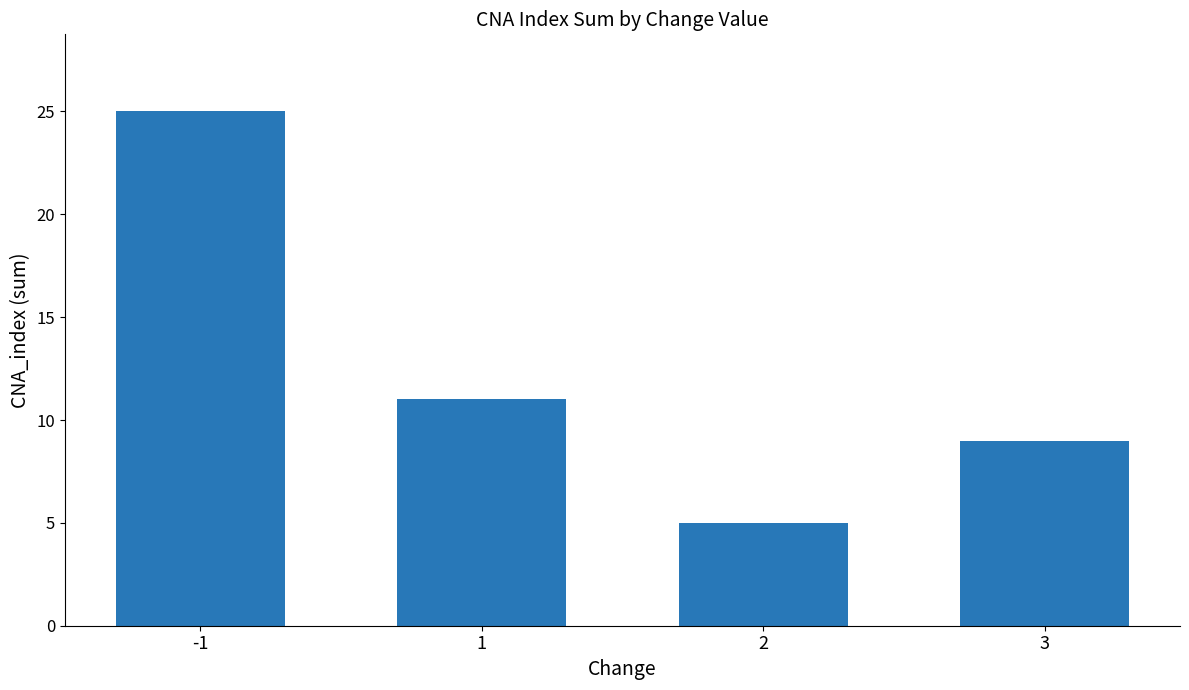

Reading right to left, what are all the values shown in this chart?

9	5	11	25